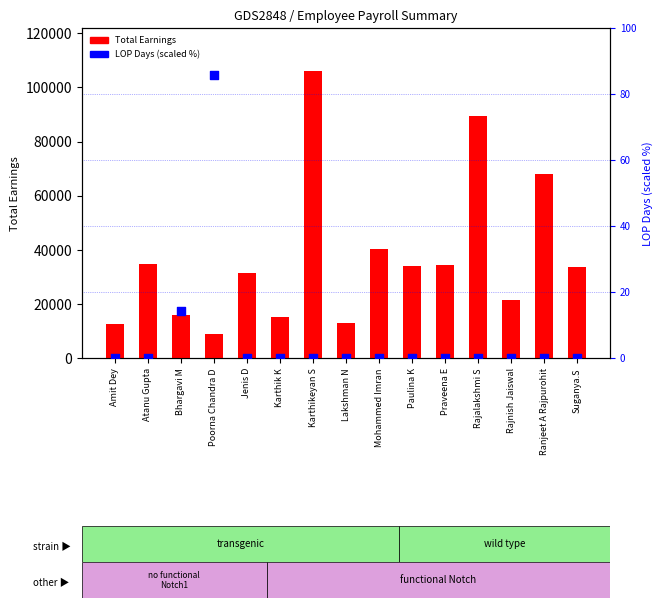

Which series has the largest total across all categories?

Total Earnings